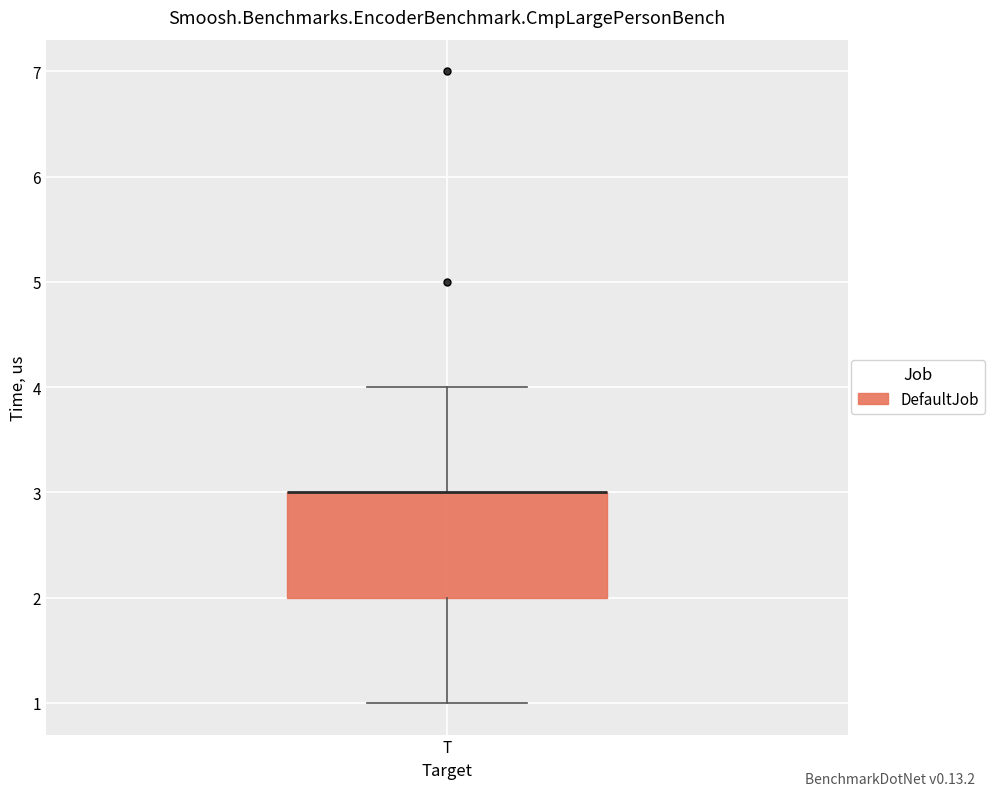

Where is the upper edge of the box for T on the y-axis? The values are not printed on the chart, so give them approximately, as read against the axis.

3